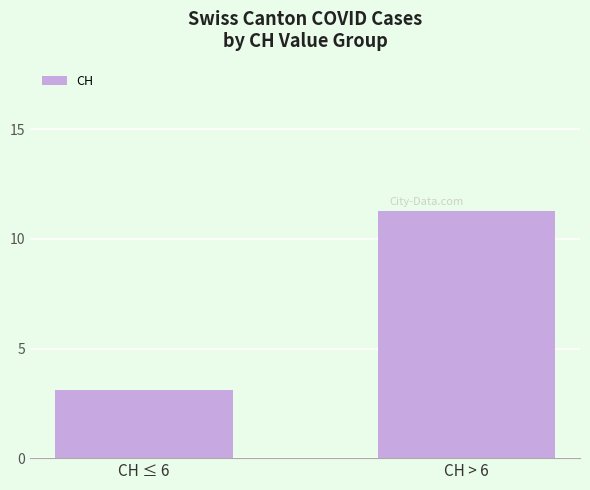

What is the average value?

7.2